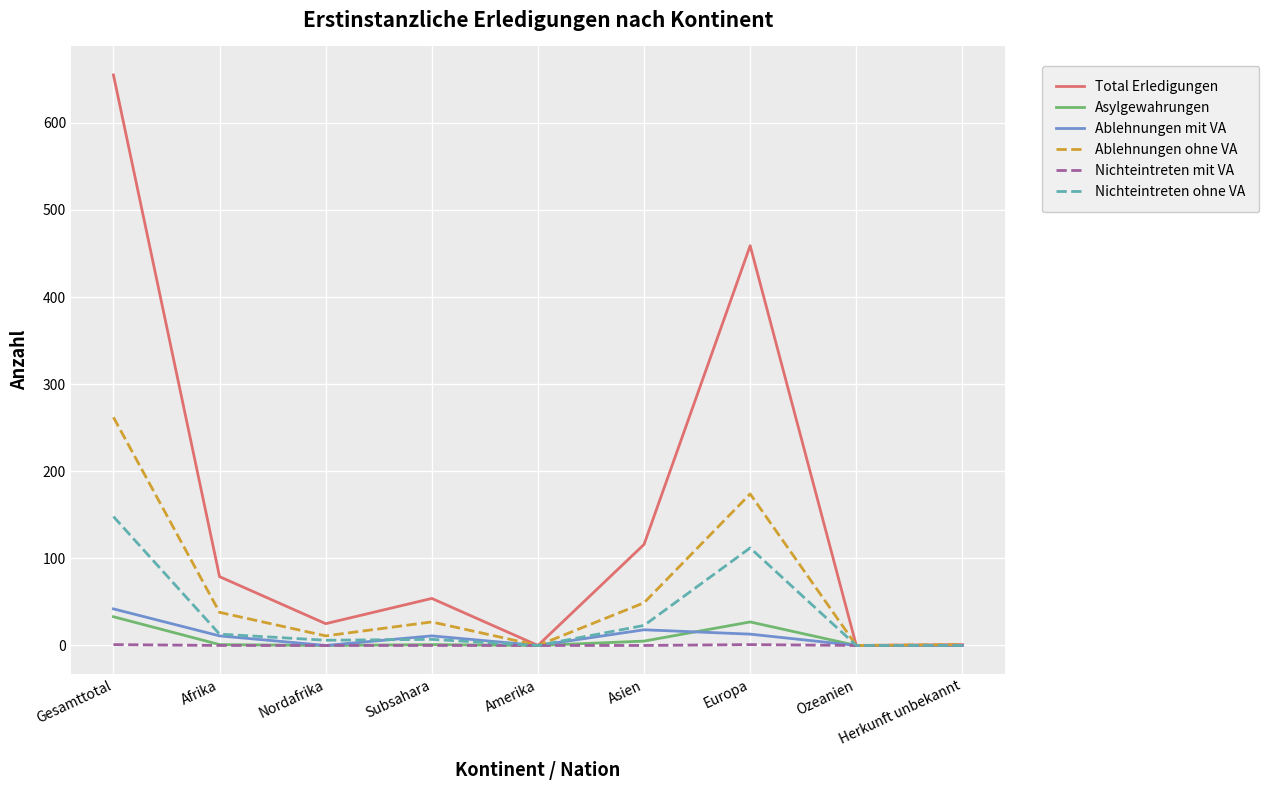

True or false: Ablehnungen mit VA has more than 2 points higher than both neighbors.

False